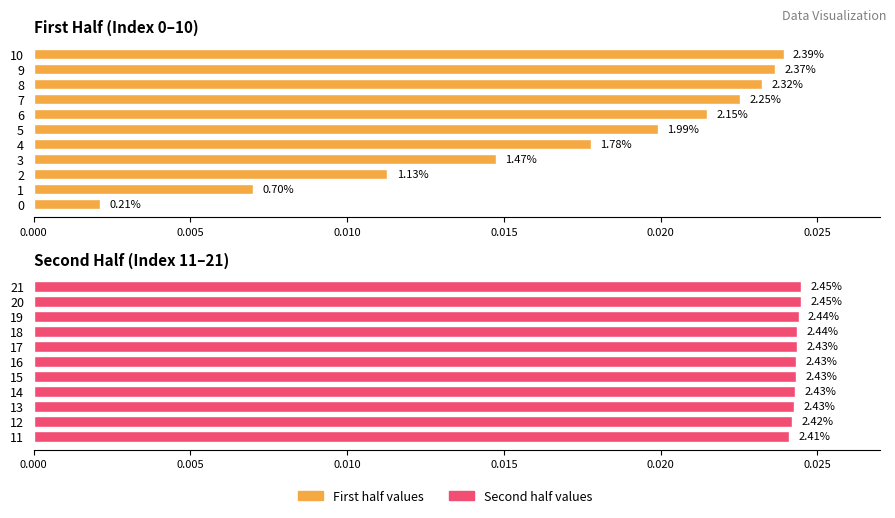

What are all the series names shown in the legend?

First half values, Second half values